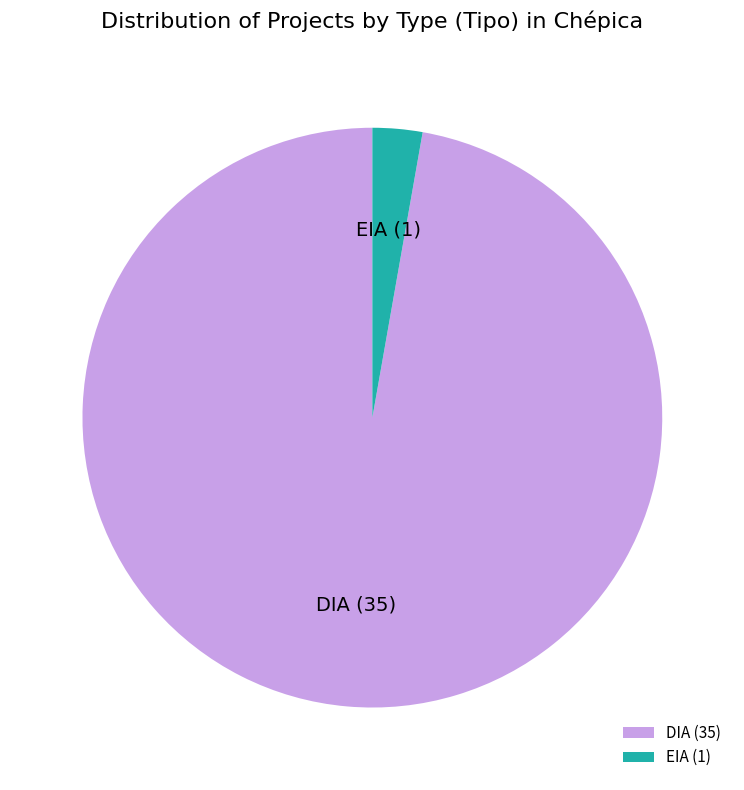

Is EIA the majority of the pie?

No